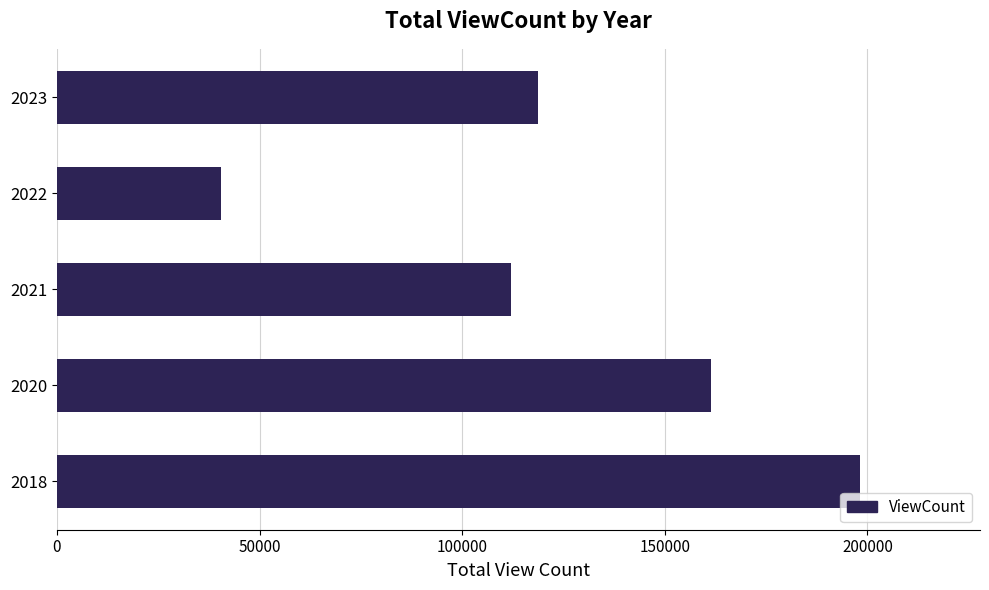

Reading bottom to top, list all the values displayed in this chart.

198082	161409	112005	40481	118770